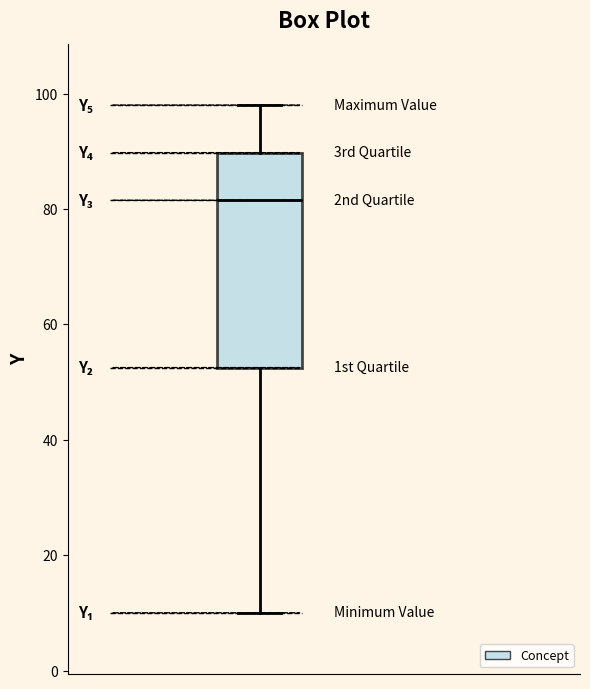

Transcribe this box plot: give where the median line is, the range the box spans, and where the two whiskers end, as read against the y-axis. The values are not printed on the chart, so give them approximately, as read against the axis.

median 82, box 52 to 90, whiskers 10 to 98